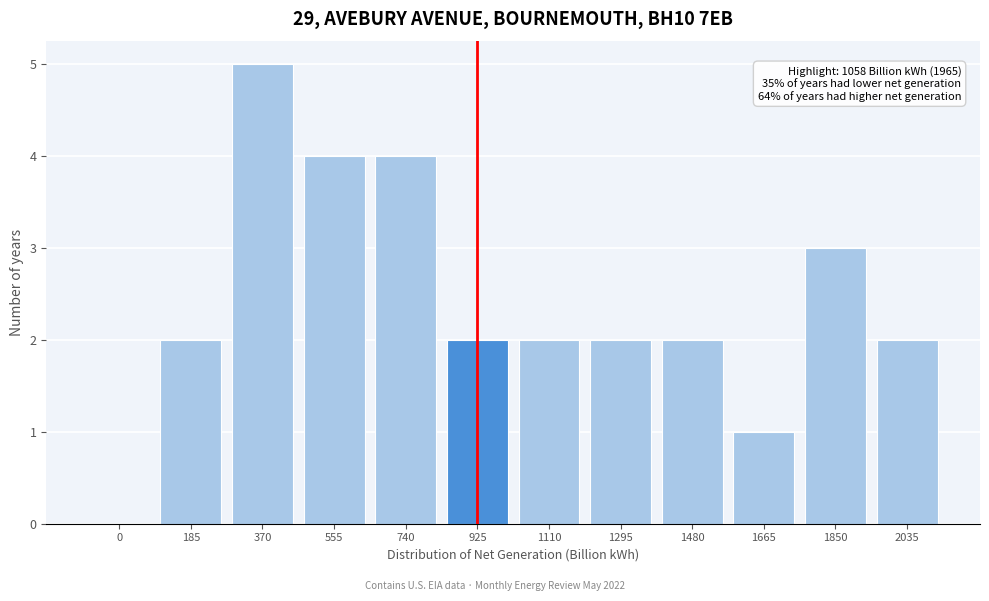

Reading left to right, extract all data points from this chart.

0=0	185=2	370=5	555=4	740=4	925=2	1110=2	1295=2	1480=2	1665=1	1850=3	2035=2